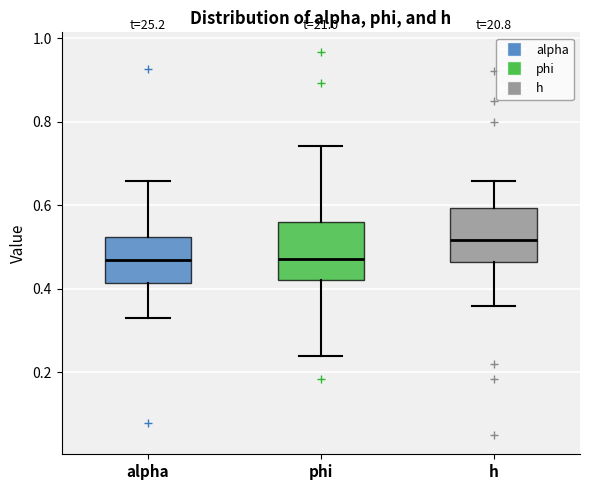

Reading left to right, transcribe this box plot: for each box, give where its median line is, the range the box spans, and where its two whiskers end, as read against the y-axis. The values are not printed on the chart, so give them approximately, as read against the axis.

alpha: median 0.46, box 0.42 to 0.52, whiskers 0.34 to 0.66
phi: median 0.48, box 0.42 to 0.56, whiskers 0.24 to 0.74
h: median 0.52, box 0.46 to 0.60, whiskers 0.36 to 0.66